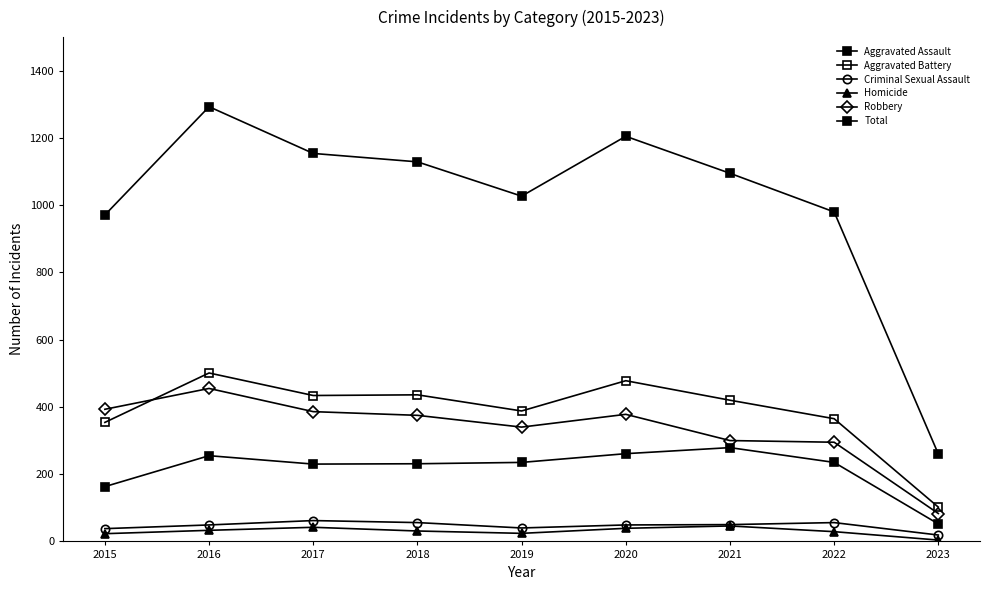

True or false: Aggravated Assault has a value of 441 at 2021.

False